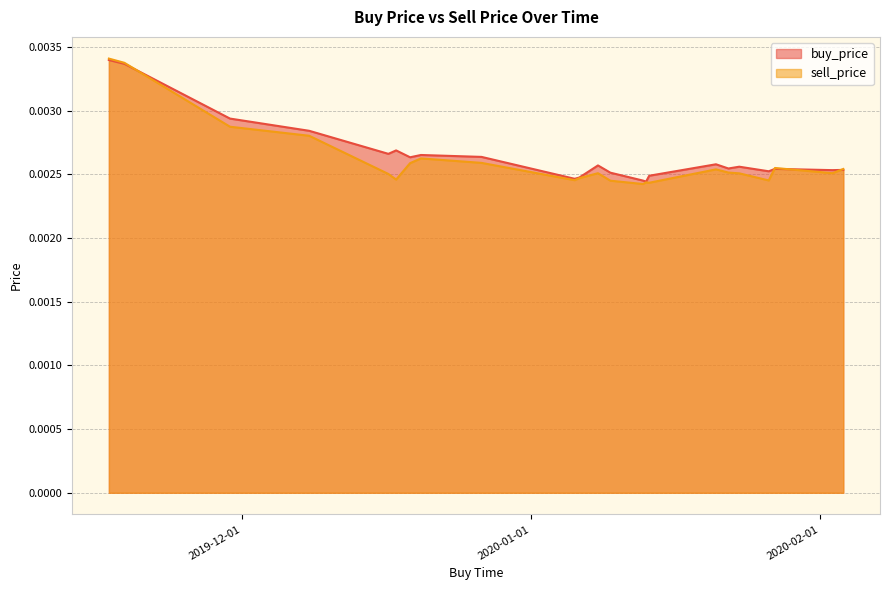

Rank the series by their maximum value, from lowest to highest.

buy_price, sell_price